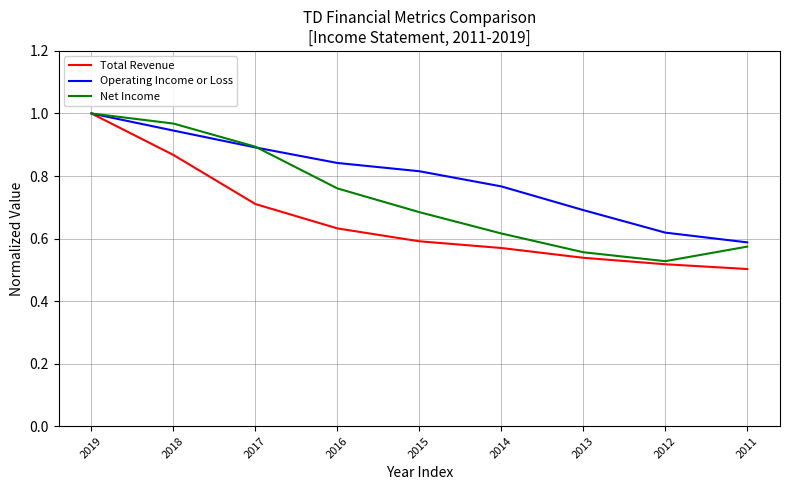

The value of Operating Income or Loss at 2017 is 1.2. True or false?

False